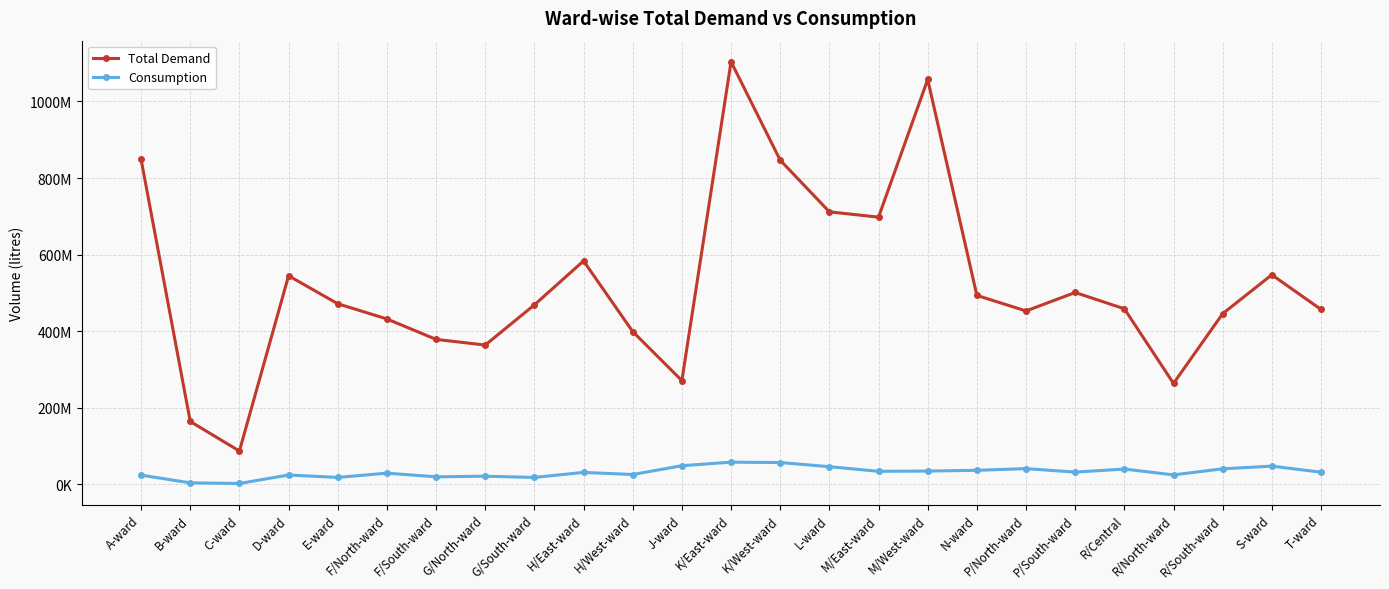

What are all the series names shown in the legend?

Total Demand, Consumption